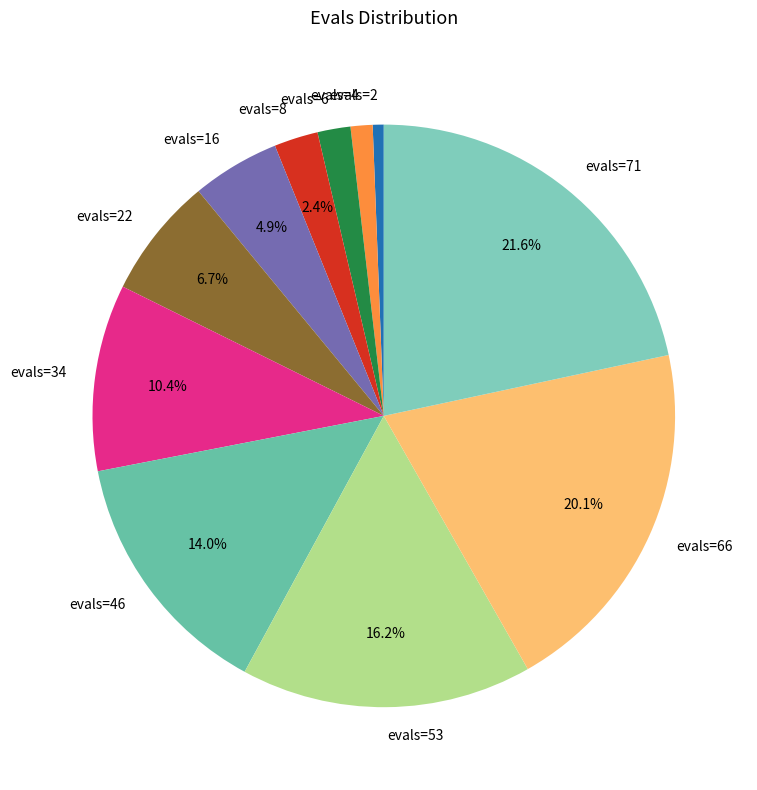

Which has a higher value, evals=53 or evals=34?

evals=53